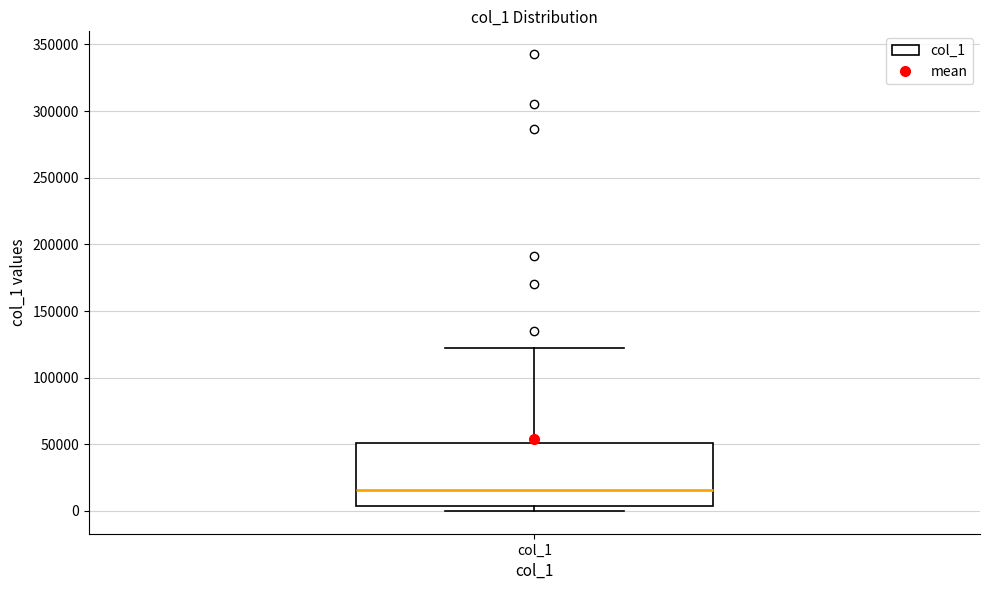

Where is the lower edge of the box for col_1 on the y-axis? The values are not printed on the chart, so give them approximately, as read against the axis.

5000